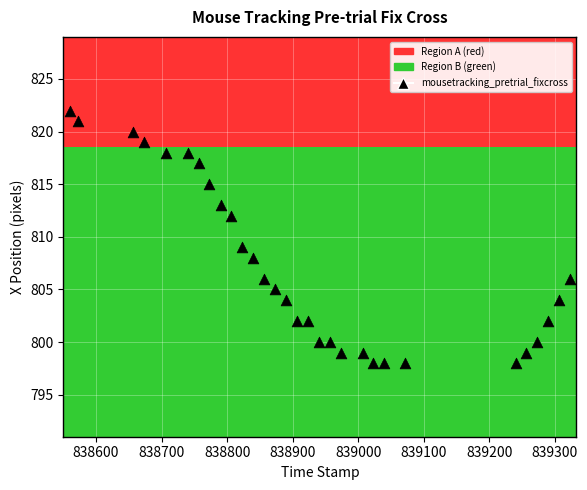

What is the range of X values (max minus min)?

763